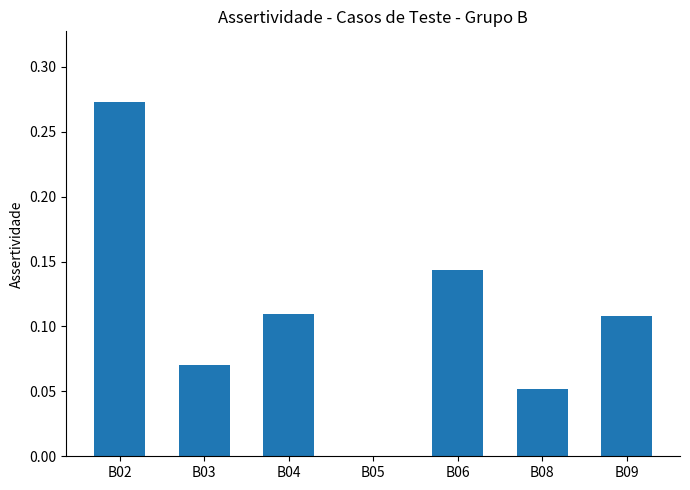

Which category has the highest value across all series?

B02